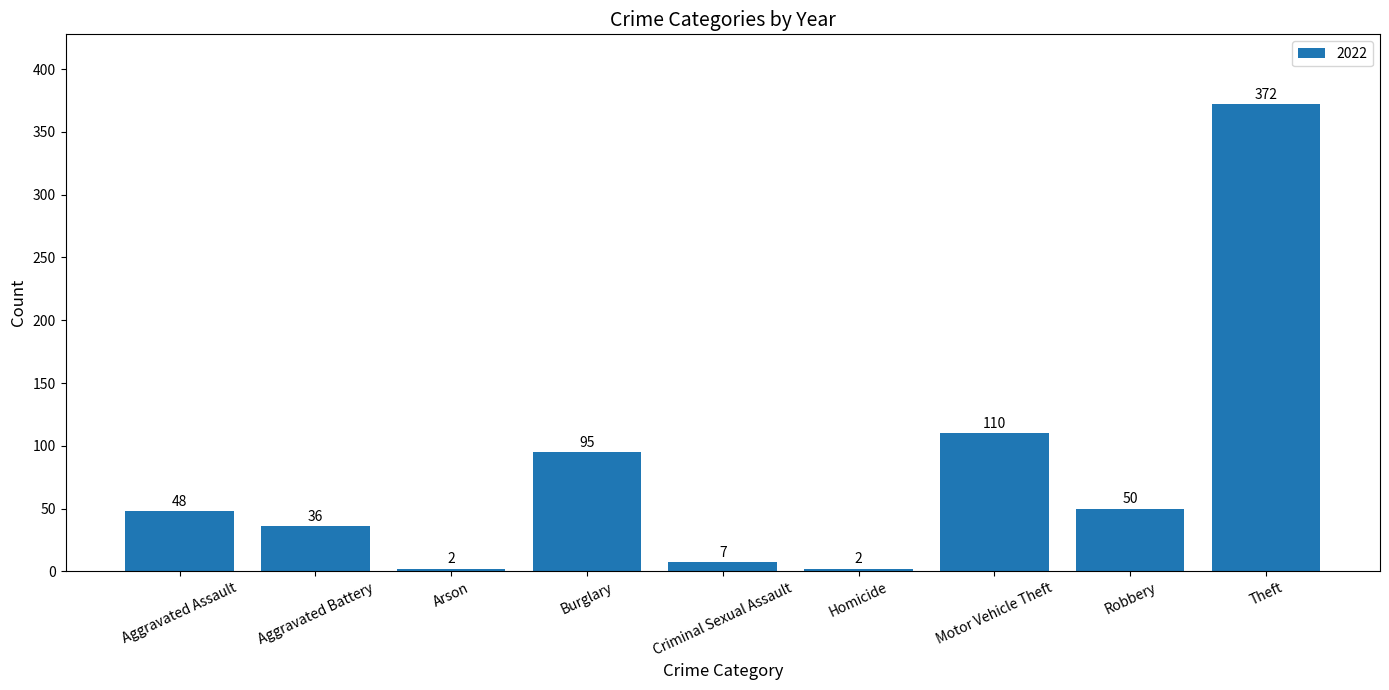

What is the difference between the maximum and minimum values?

370